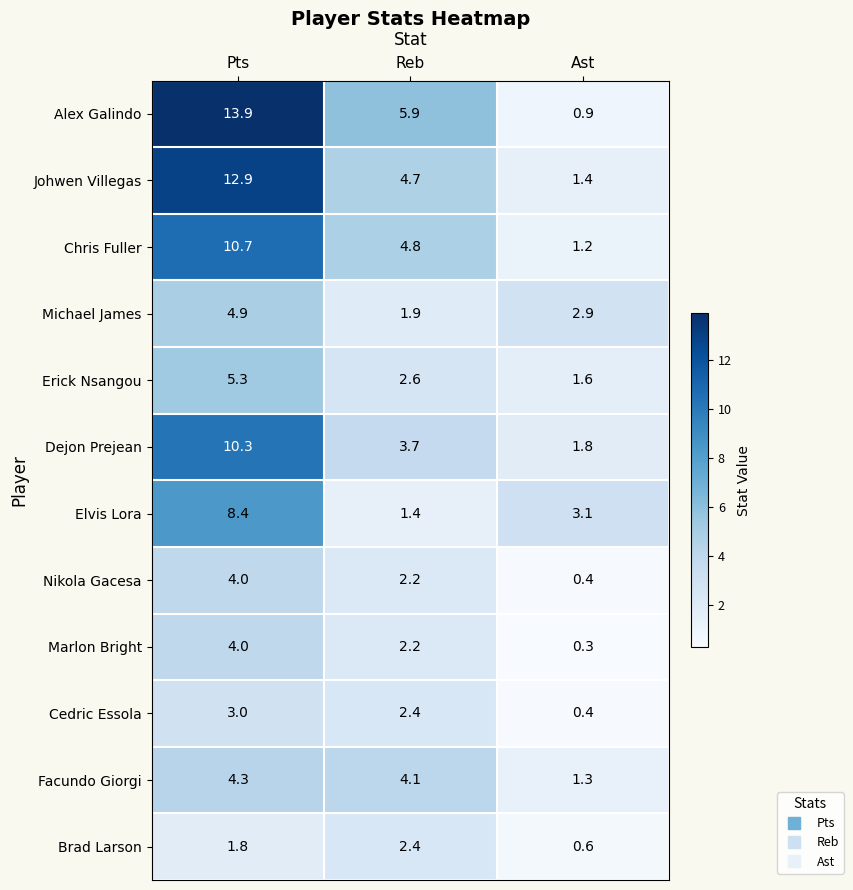

What is the total value across all series at Pts?

83.5